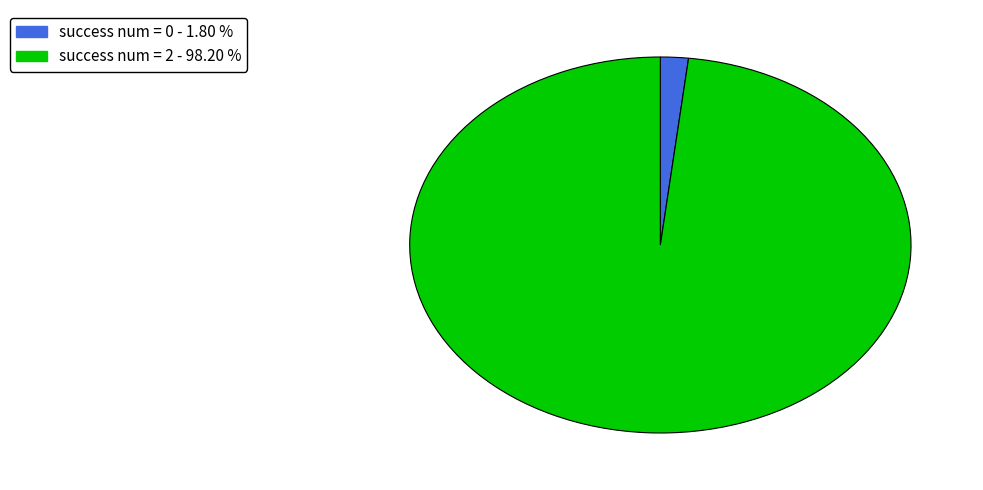

Count the number of slices in the pie.

2